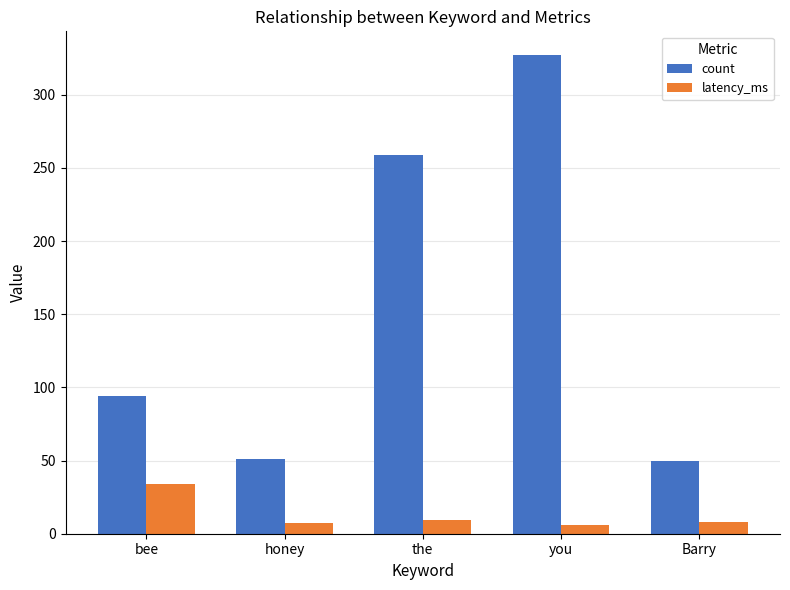

What is the approximate value of latency_ms at honey?

7.7